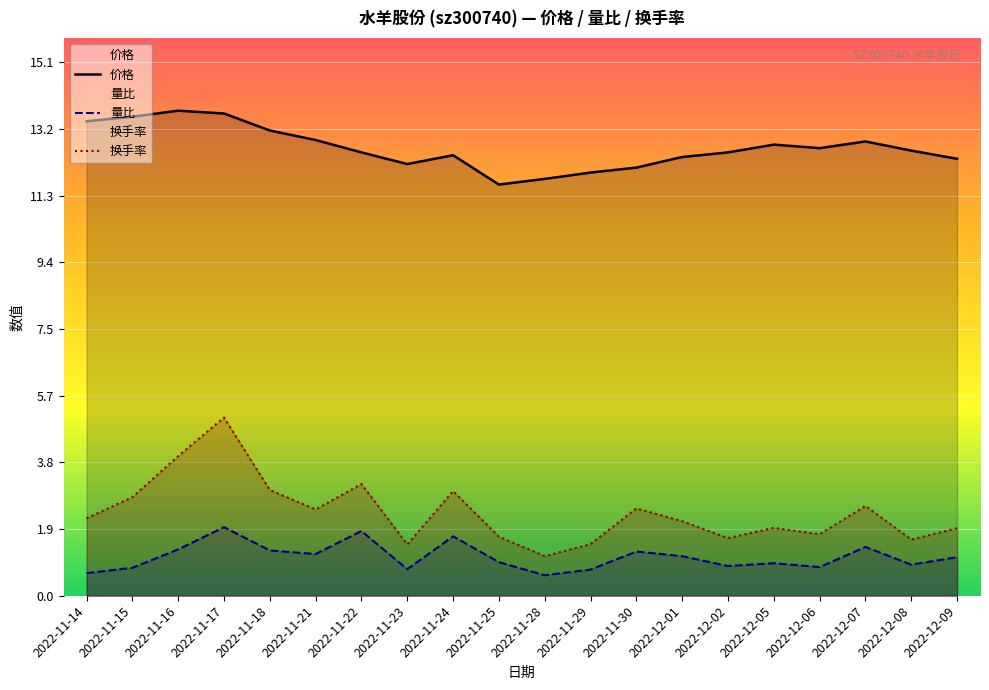

How many interior local valleys does the 换手率 series have?

6